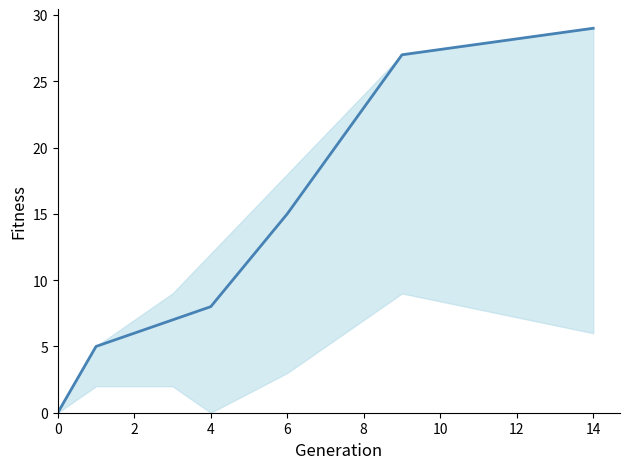

Reading left to right, list all the values displayed in this chart.

0	5	7	8	15	27	29